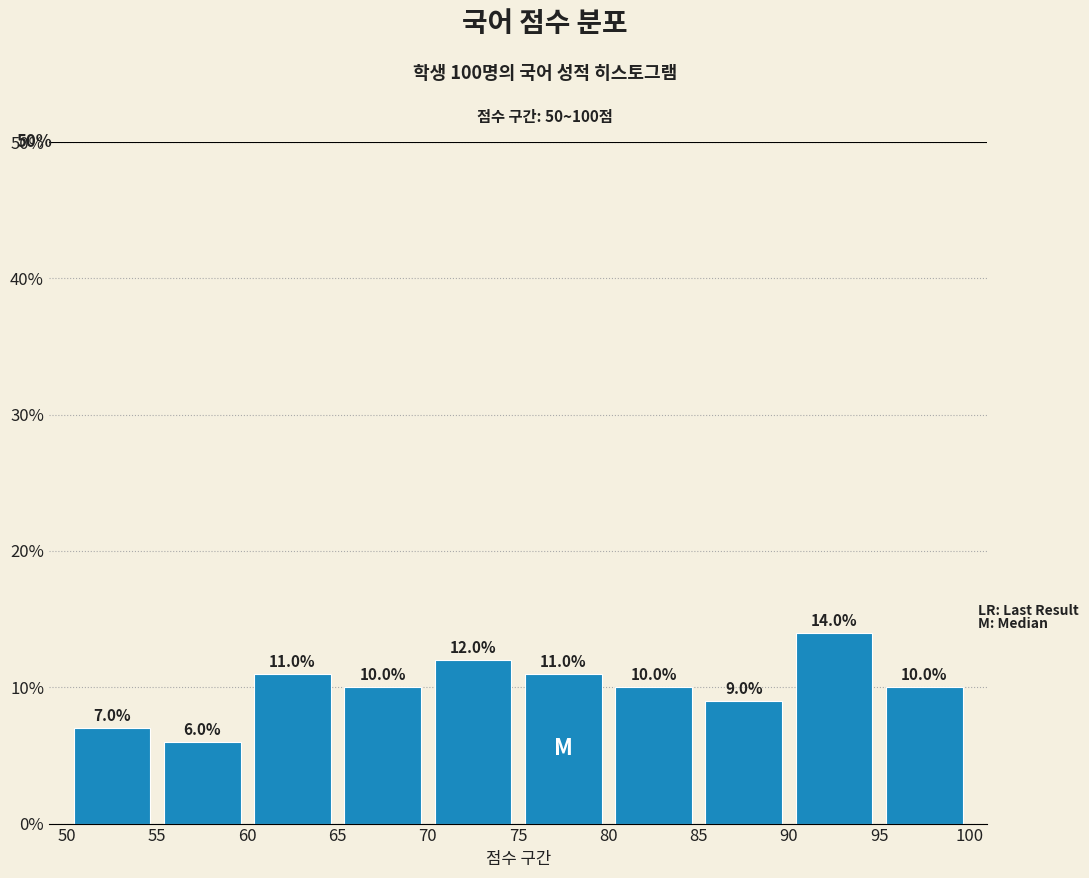

Over which range of the x-axis is the bar tallest?

90 to 95